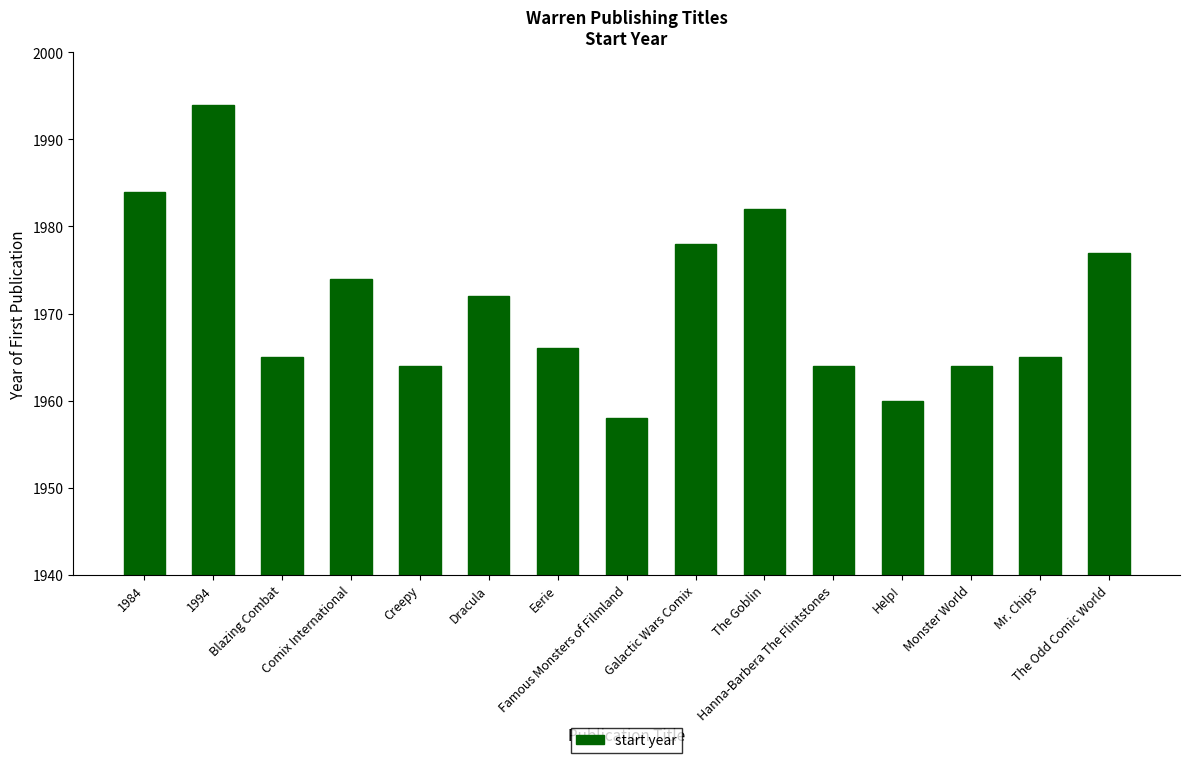

How many distinct data groups are displayed?

1